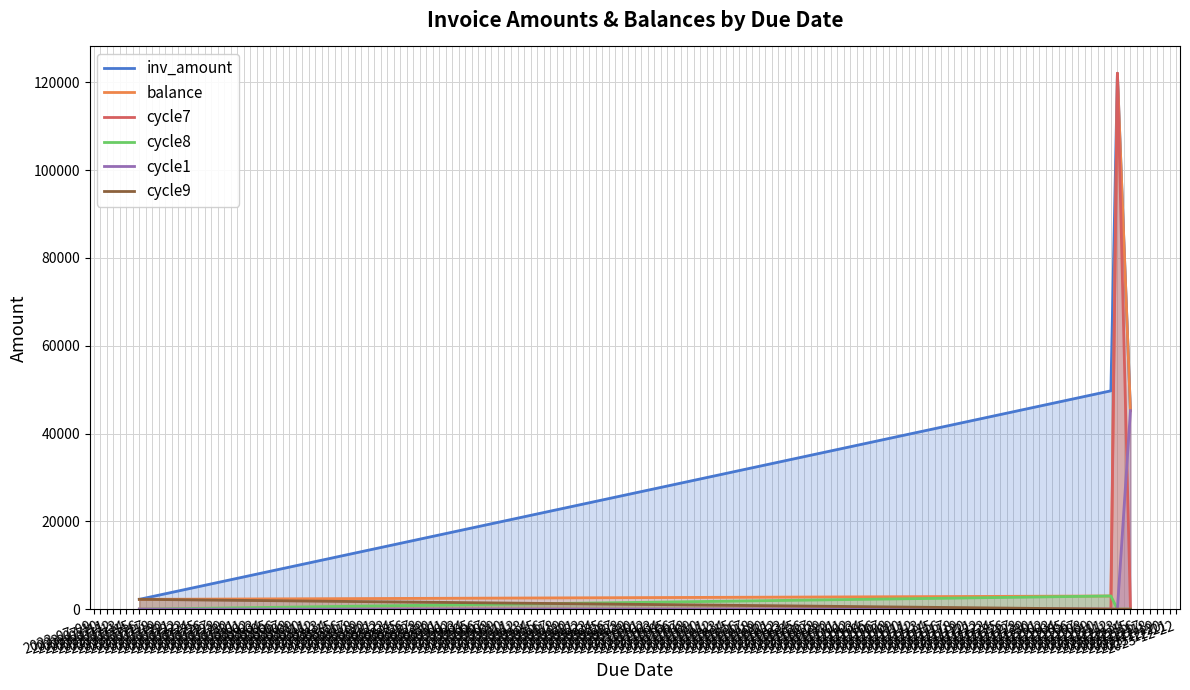

What is the spread (max minus min) of values at 2023-12-12?

49720